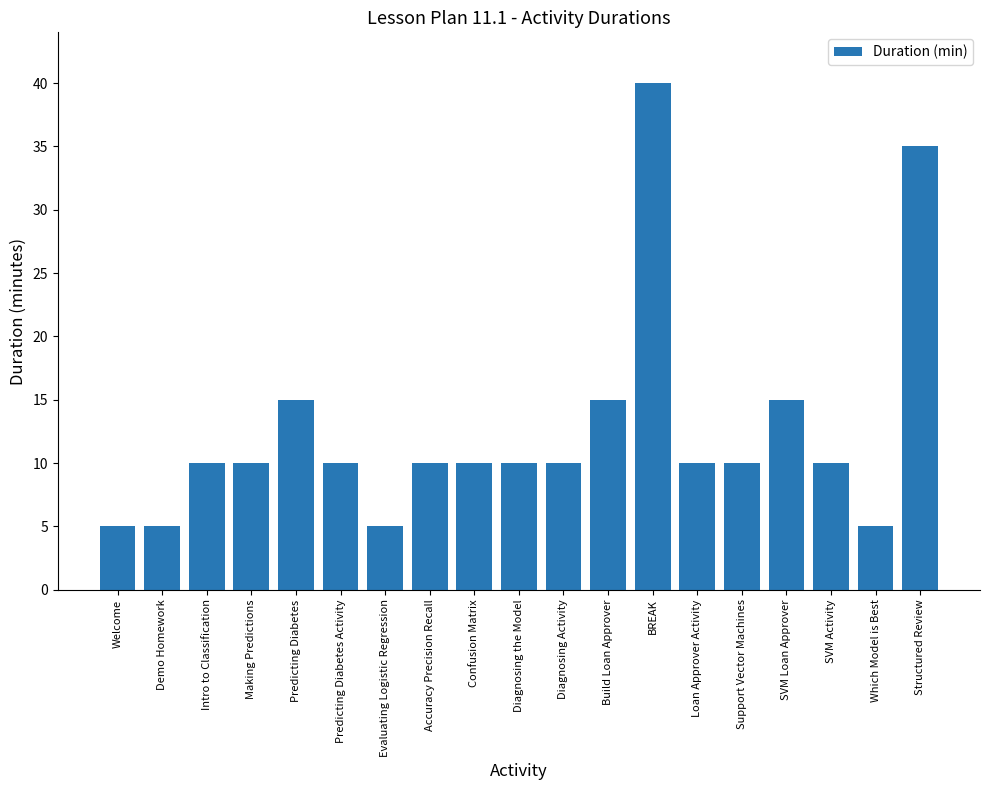

Count the number of data series in this chart.

1